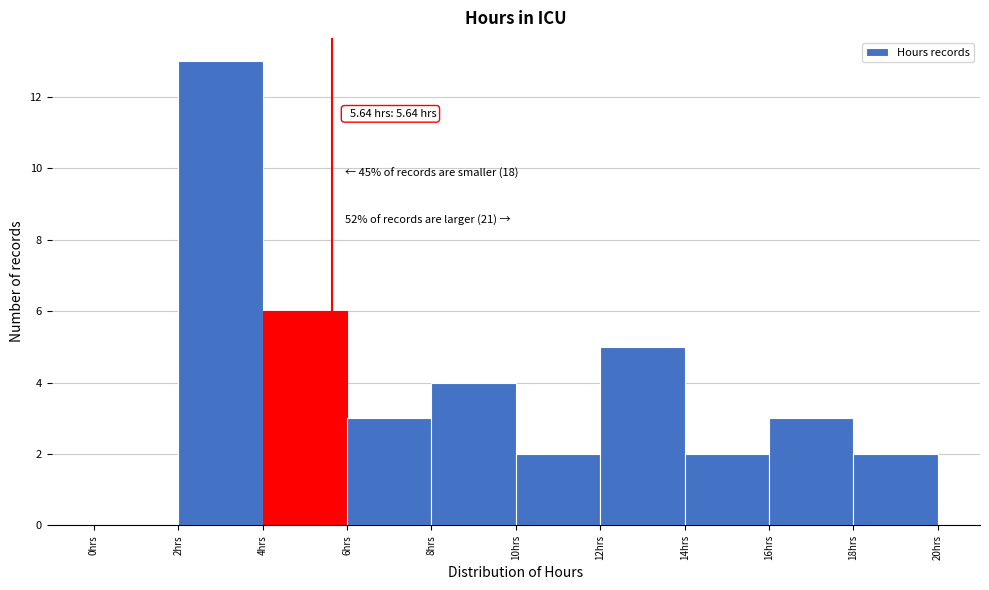

Which range on the x-axis has the tallest bar?

2 to 4